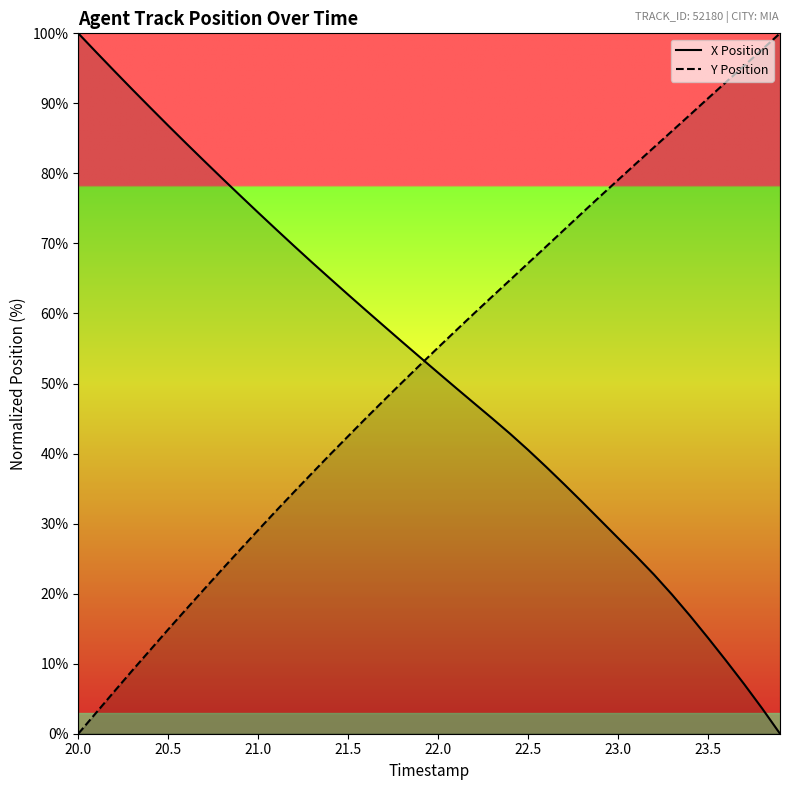

List the series in order of their overall mean, highest first.

Y Position, X Position